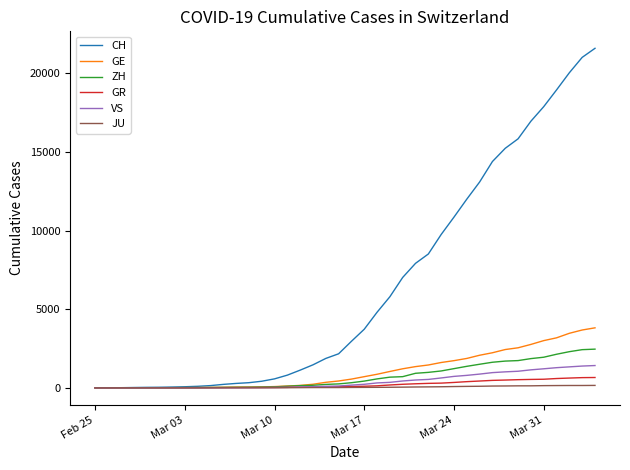

Which series has the widest spread of values?

CH